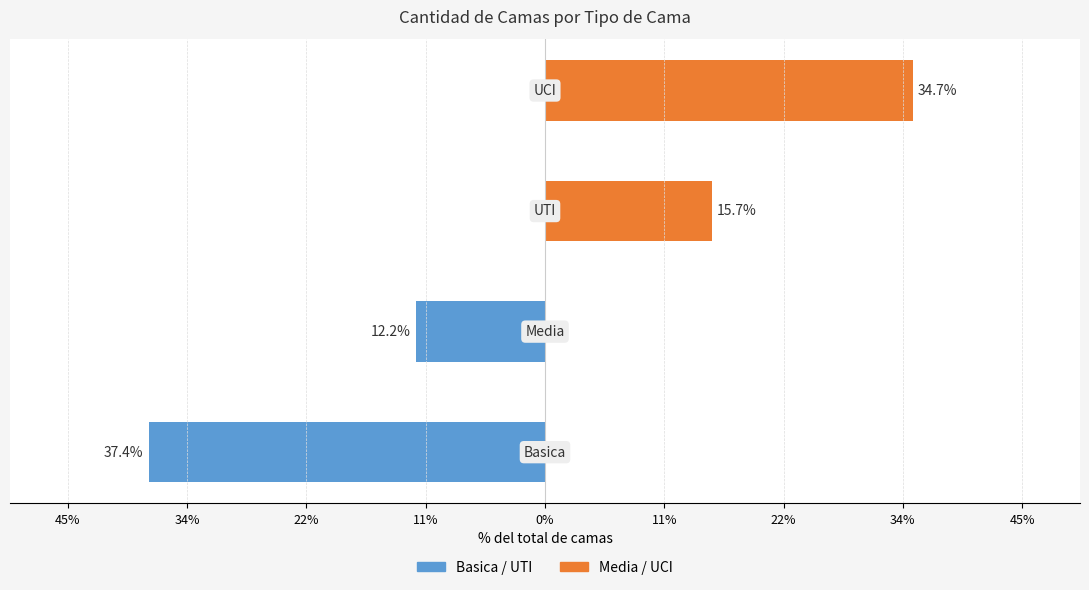

How many categories are shown in the chart?

4